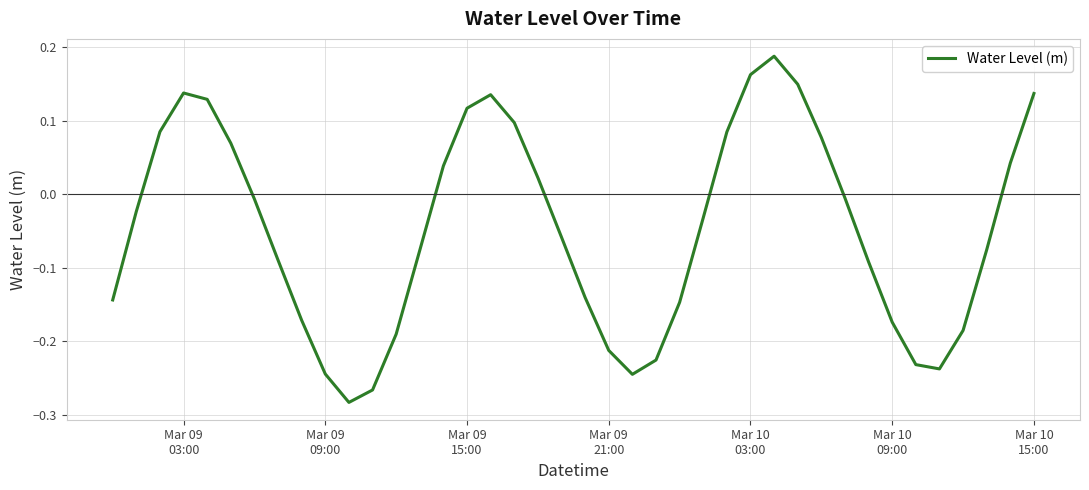

What is the difference between the maximum and minimum values?

0.5